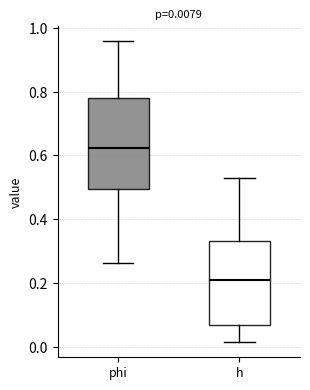

Which box has the lowest median line?

h